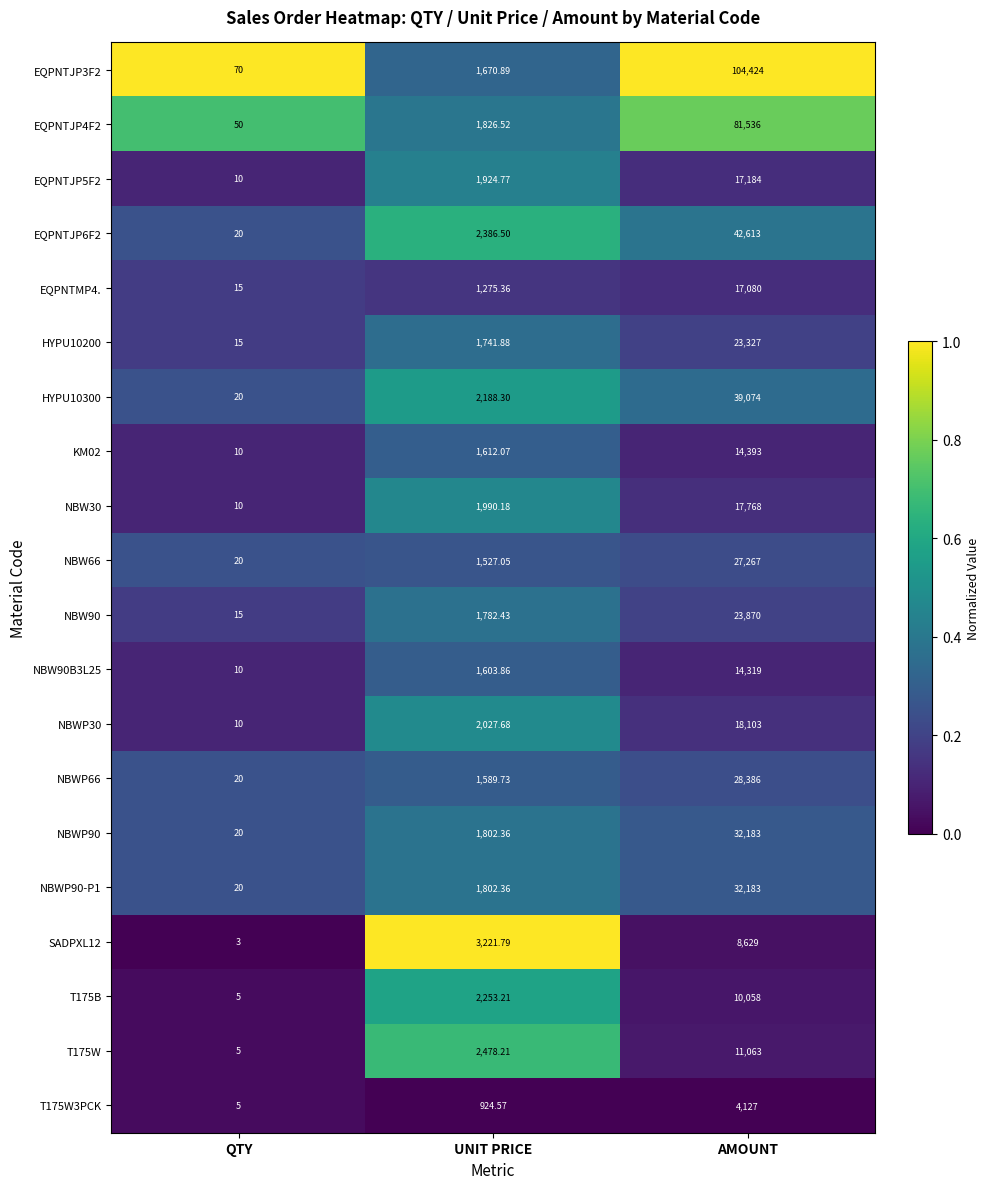

Between QTY and AMOUNT, which series saw the biggest shift?

EQPNTJP3F2